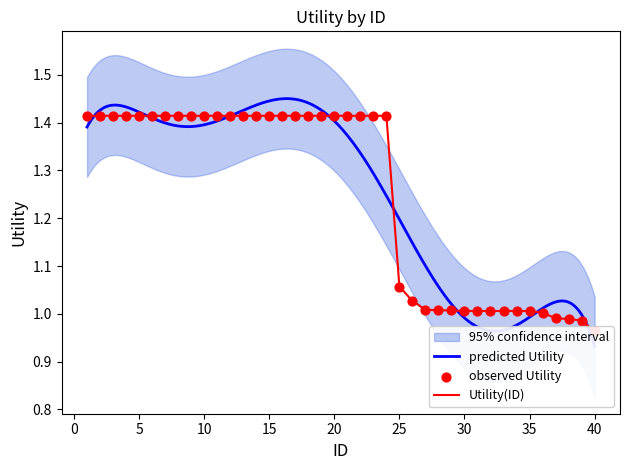

Between 30 and 31, which is larger?

30